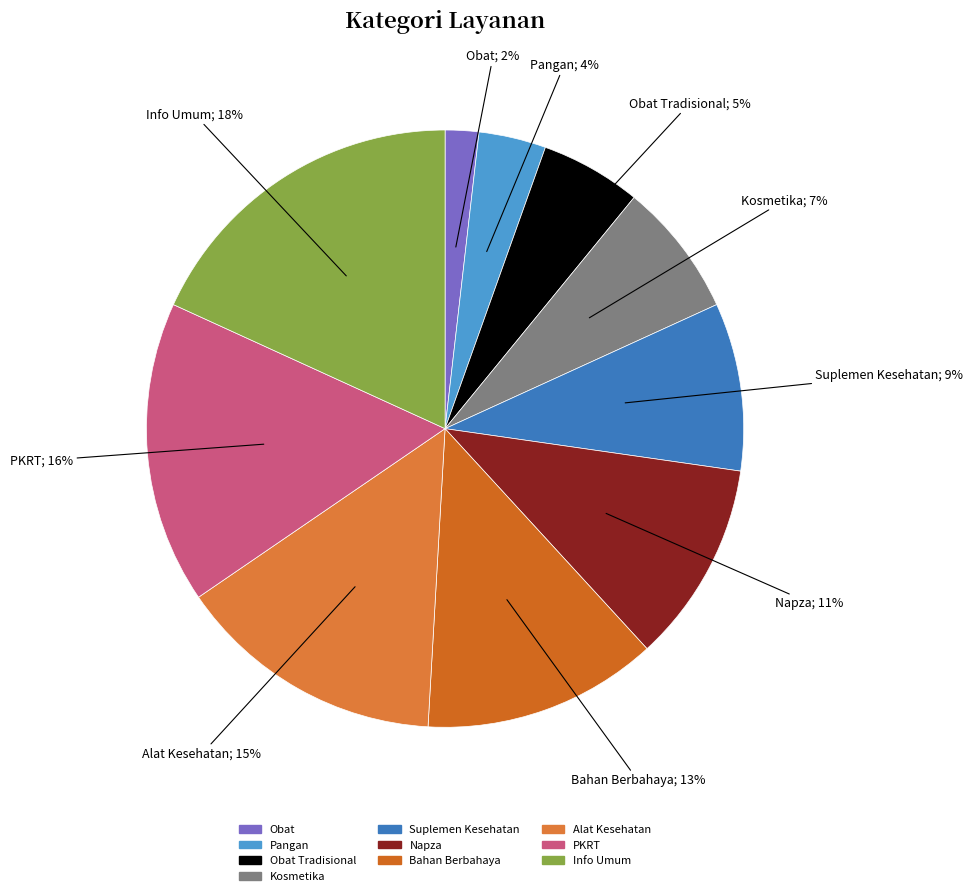

Is there any slice that represents more than half of the pie?

No